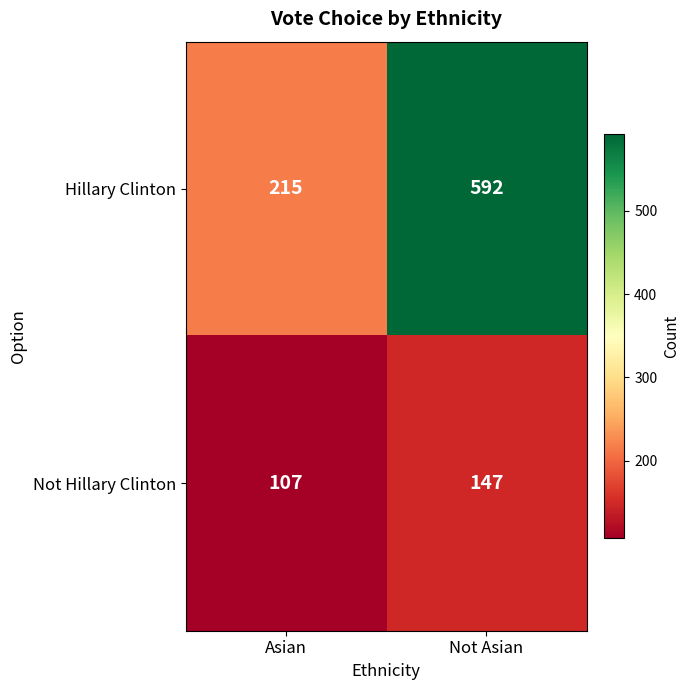

Which series has the largest range (max minus min)?

Hillary Clinton